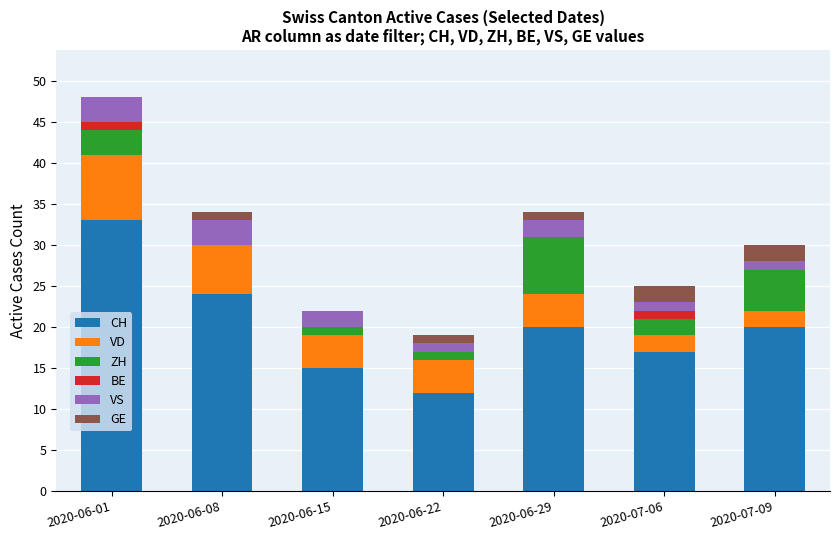

Is it true that CH equals 10 at 2020-07-09?

False